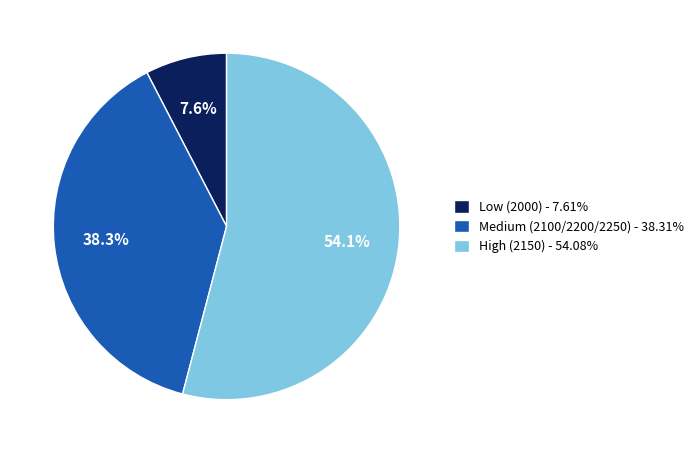

Is there any slice that represents more than half of the pie?

Yes